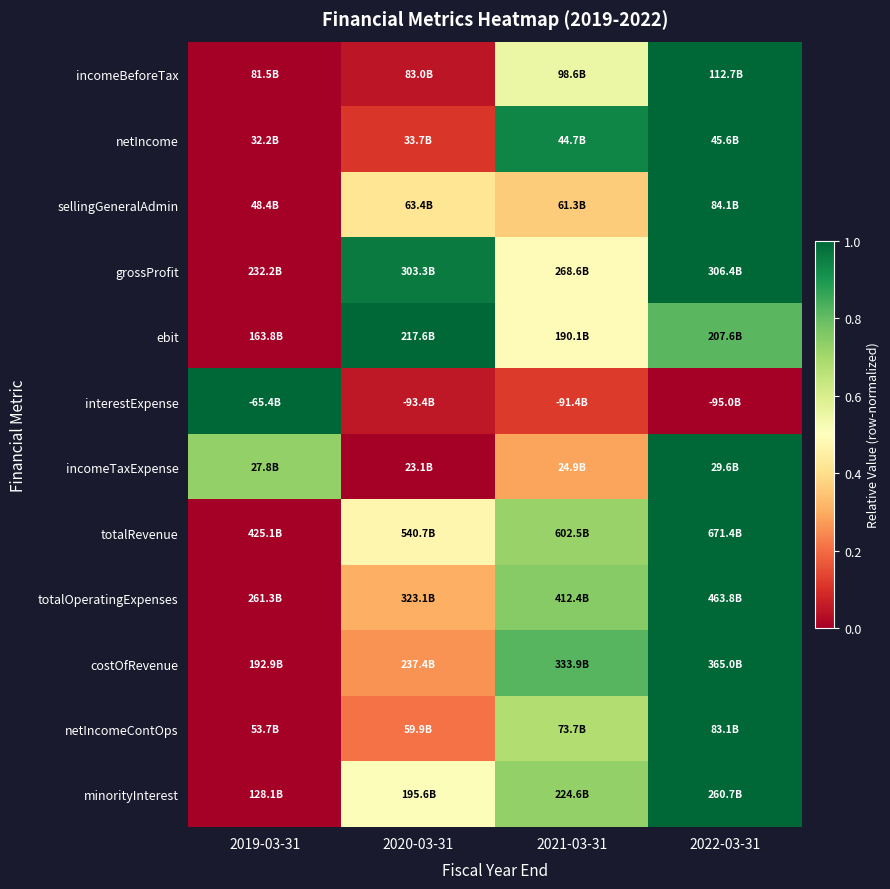

What is the maximum value shown in the chart?

1.0